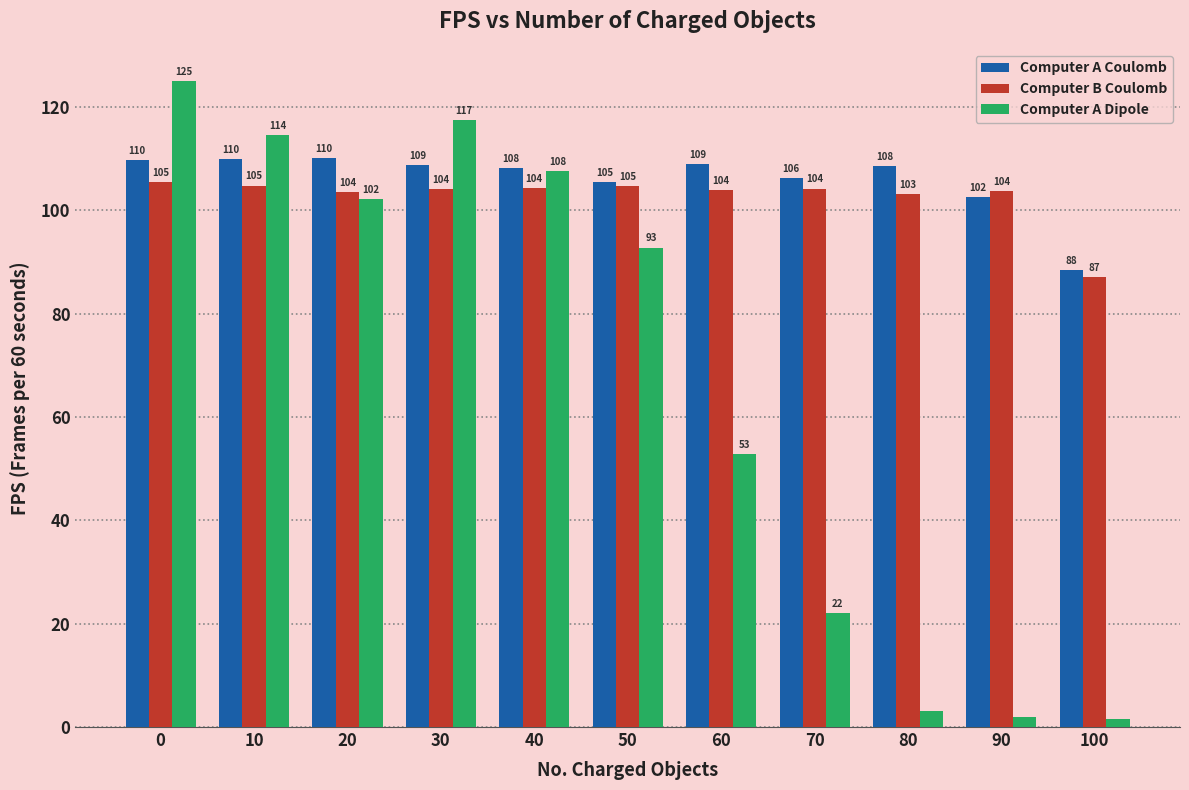

Which series has the largest total across all categories?

Computer A Coulomb